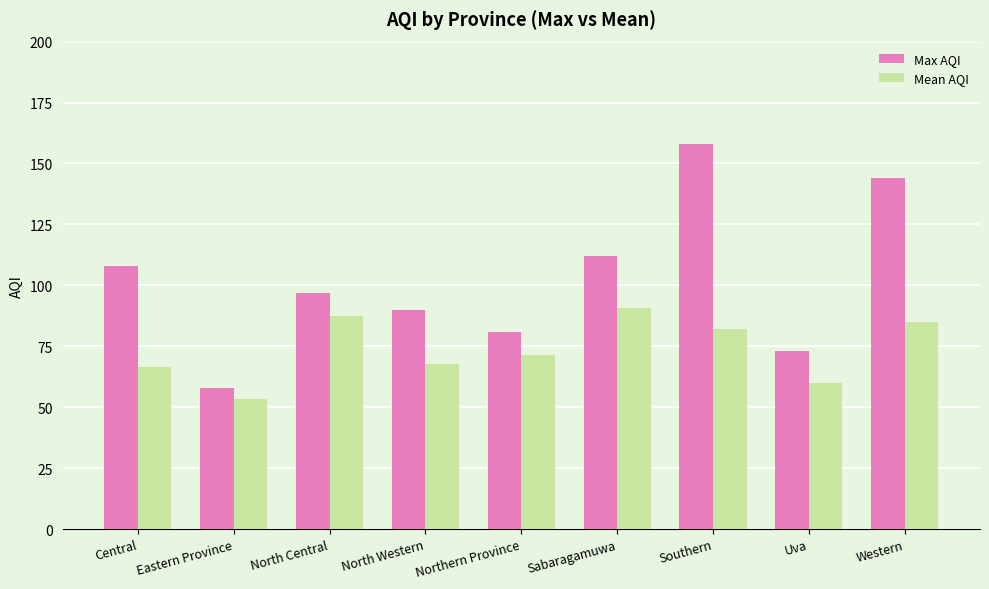

What is the difference between the maximum and minimum values in the Max AQI series?

100.0